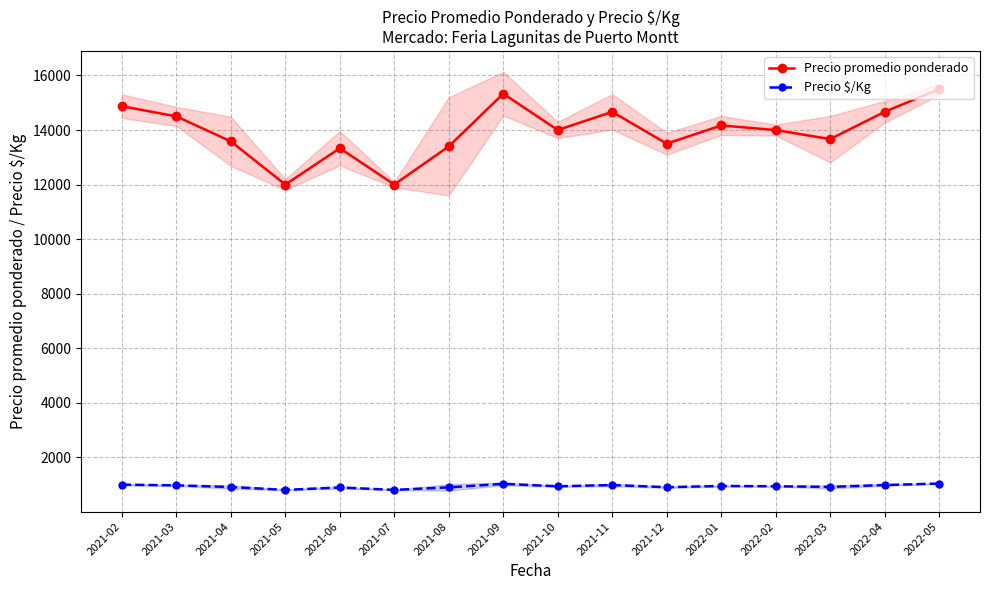

Which series has the largest range (max minus min)?

Precio promedio ponderado